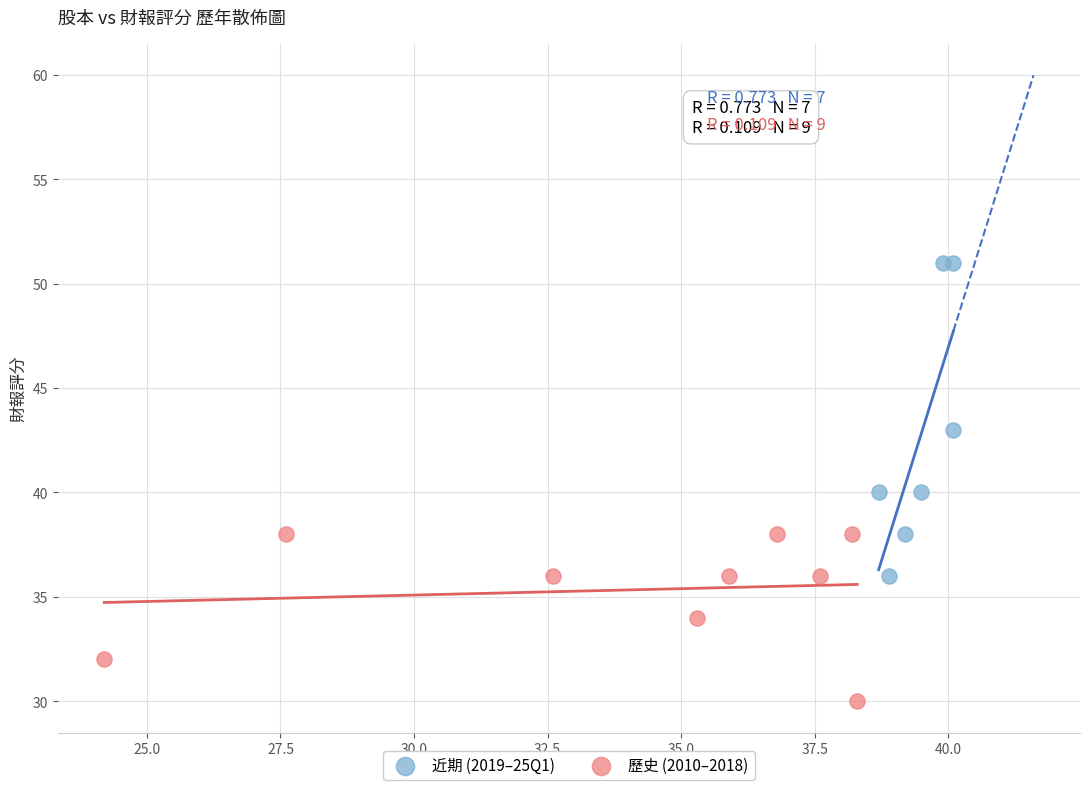

Which series contains the highest Y value?

近期 (2019–25Q1)